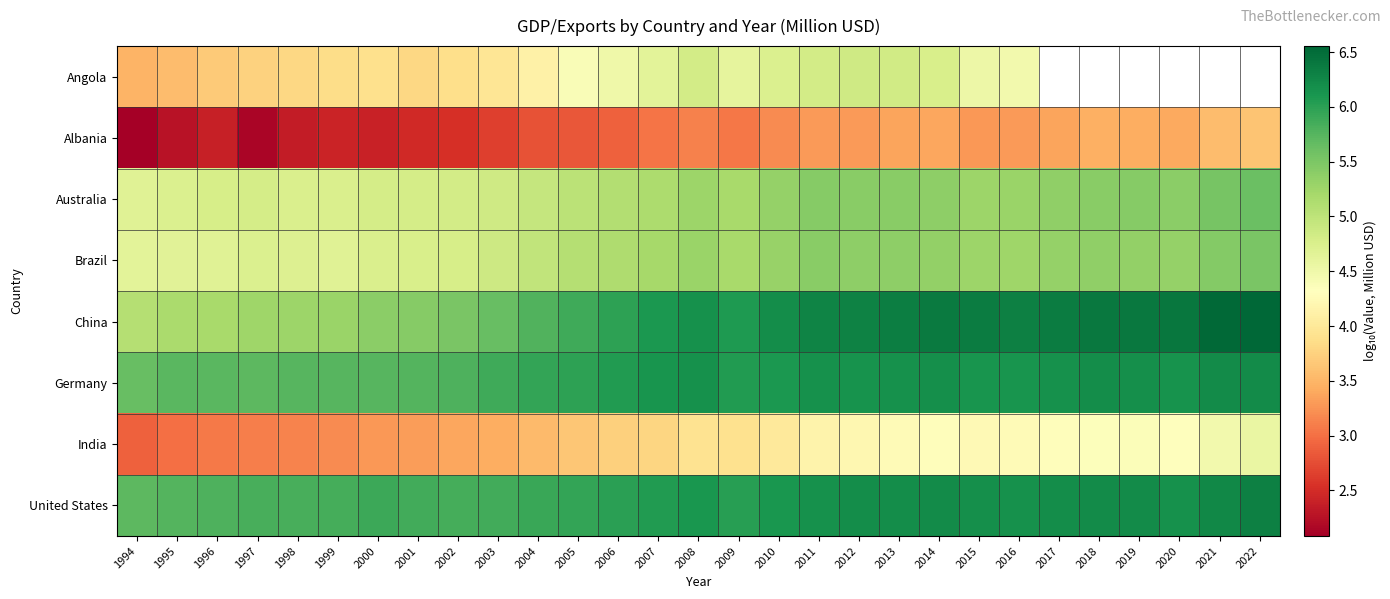

At which category is the sum across all series the highest?

2013